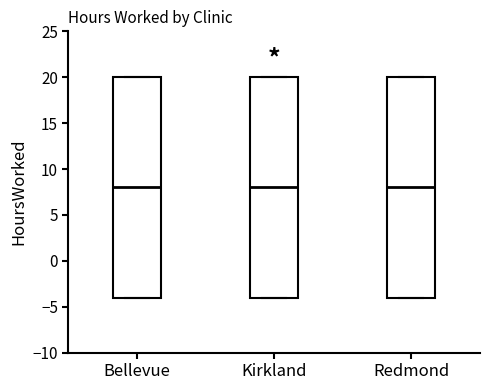

Reading left to right, transcribe this box plot: for each box, give where its median line is, the range the box spans, and where its two whiskers end, as read against the y-axis. The values are not printed on the chart, so give them approximately, as read against the axis.

Bellevue: median 8, box -4 to 20, whiskers -4 to 20
Kirkland: median 8, box -4 to 20, whiskers -4 to 20
Redmond: median 8, box -4 to 20, whiskers -4 to 20